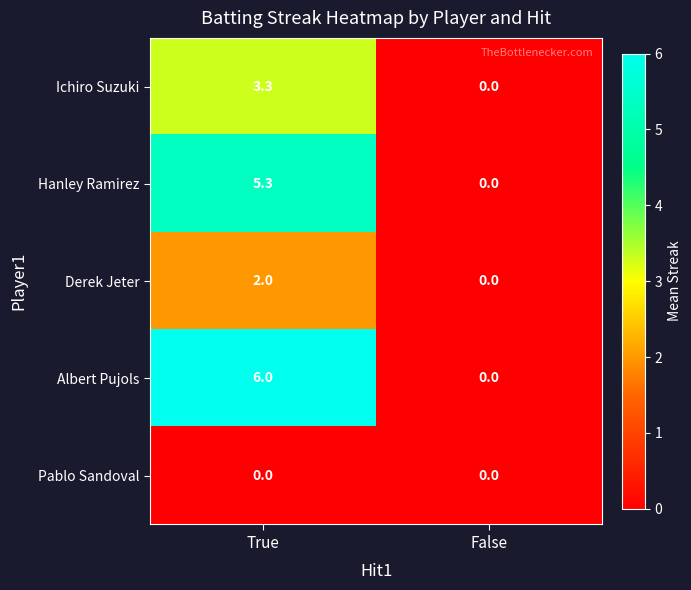

Between True and False, which series saw the biggest shift?

Albert Pujols